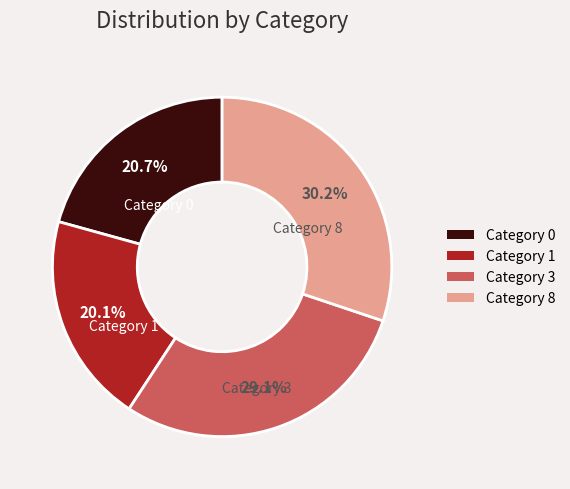

Does any single category account for the majority?

No